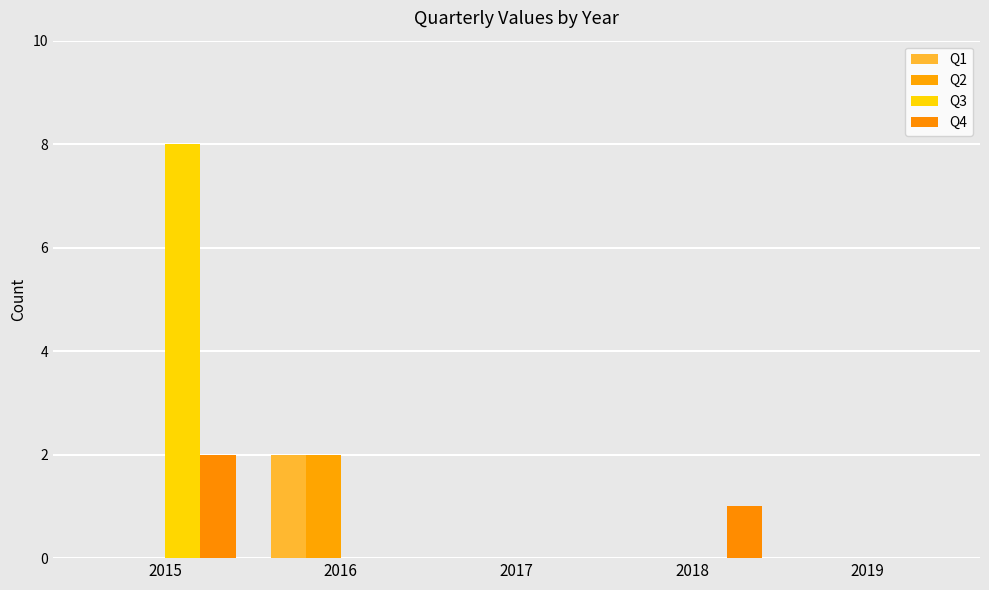

The value of Q1 at 2016 is 3. True or false?

False